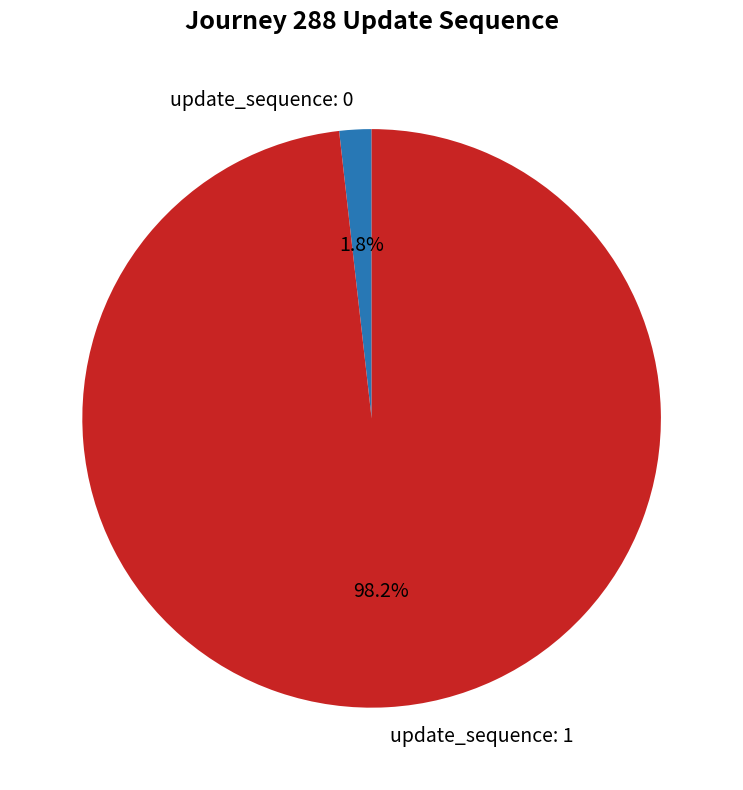

Is the sum of update_sequence: 1 and update_sequence: 0 greater than half?

Yes